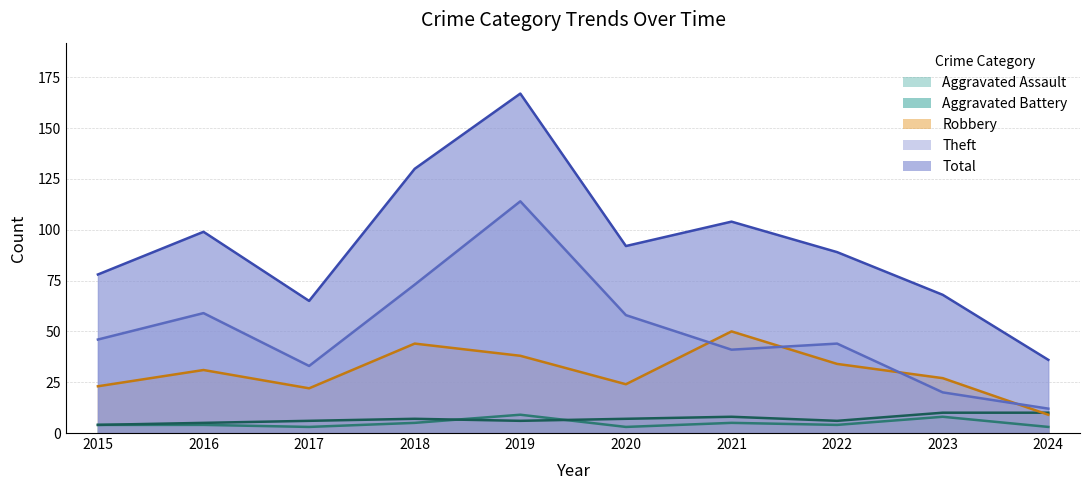

Where do Theft and Robbery first cross each other?

2020 and 2021